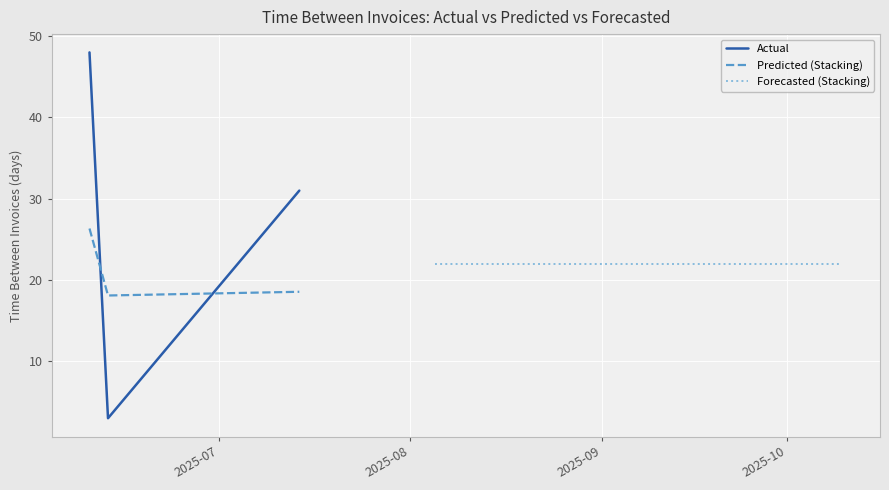

What is the difference between the Actual values at Actual and Predicted (Stacking)?

45.0